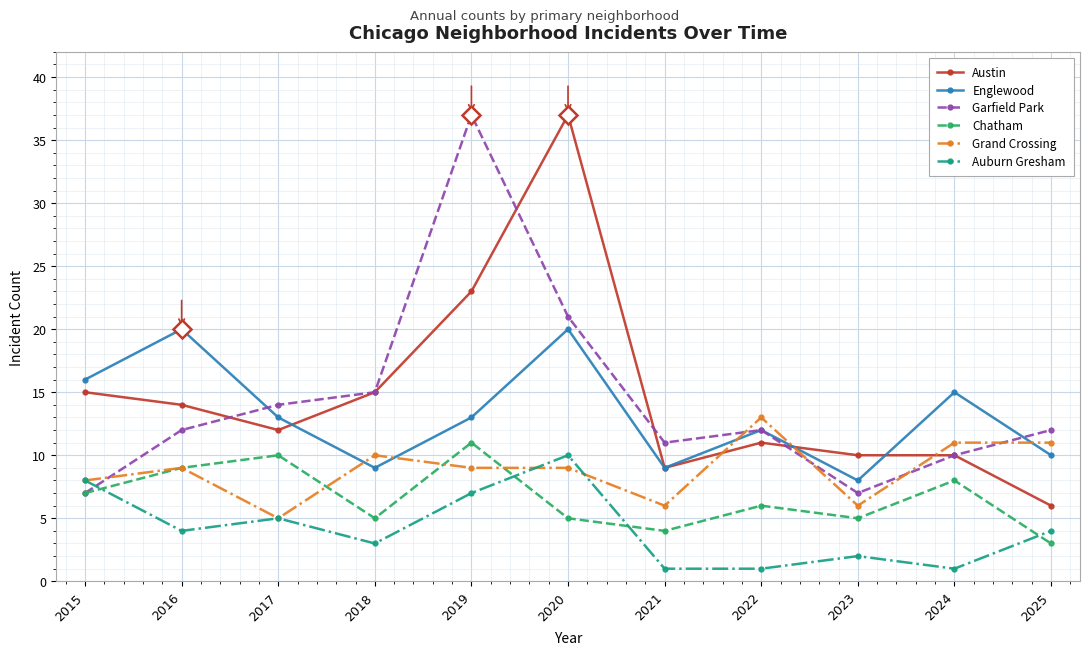

How many interior local peaks does the Chatham series have?

4